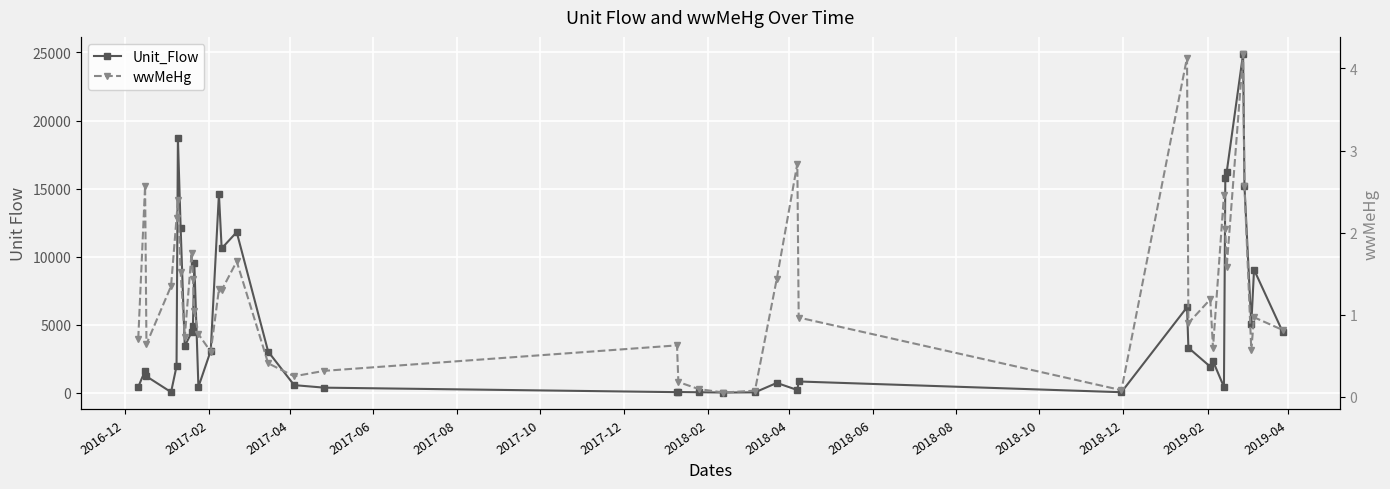

Is this an area chart (filled region under the line)?

No